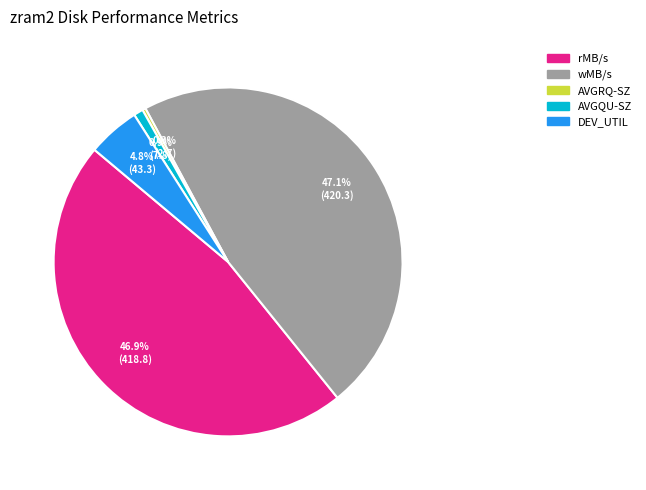

Count the number of slices in the pie.

5